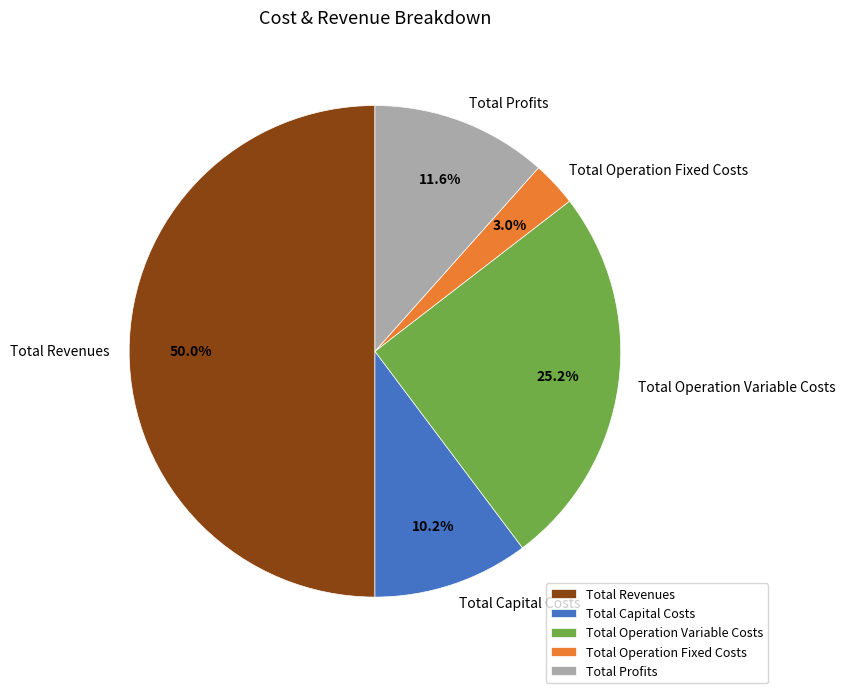

To the nearest percent, what is the difference between the Total Revenues and Total Operation Fixed Costs slice percentages?

47%